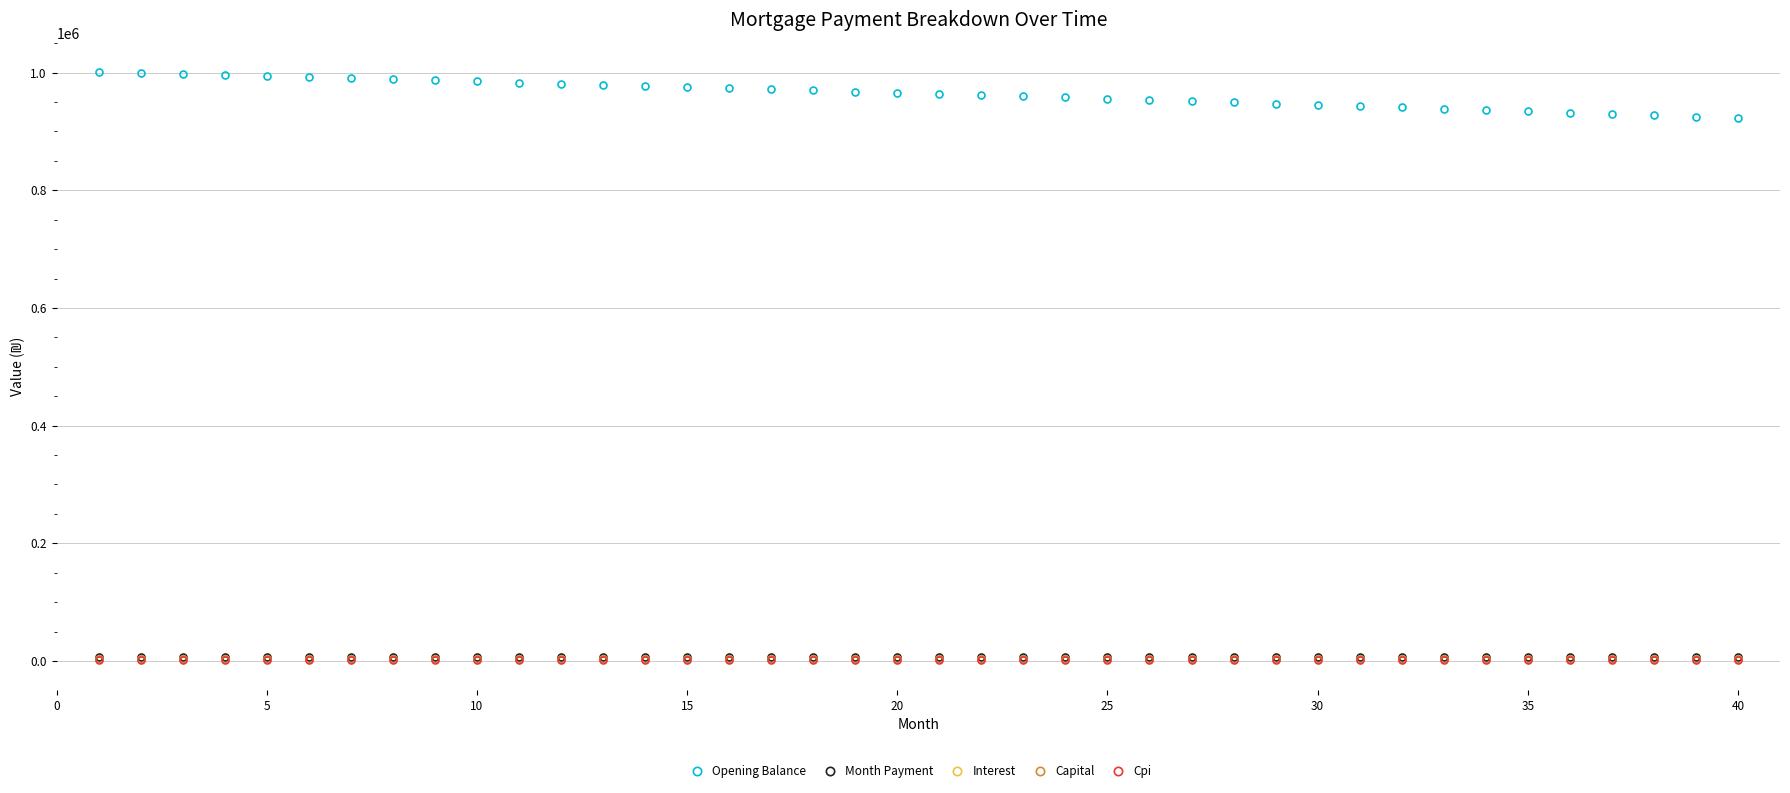

True or false: Opening Balance and Month Payment cross at least once.

False